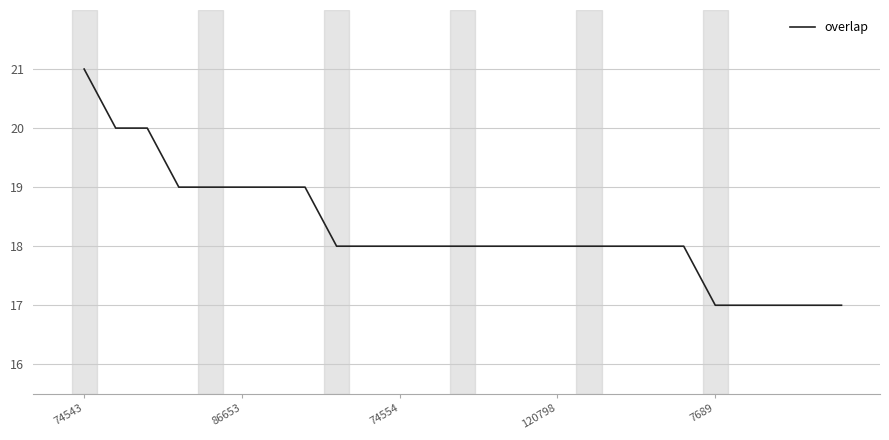

Count the number of data series in this chart.

1